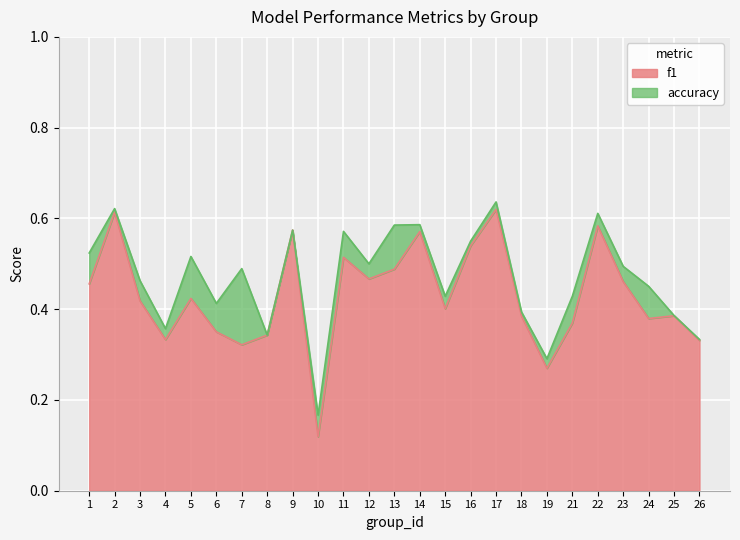

What is the value of the accuracy point at the 21st from the left?

0.6